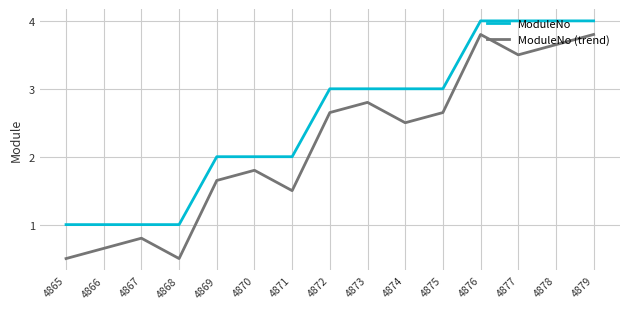

What is the spread (max minus min) of values at 4865?

0.5